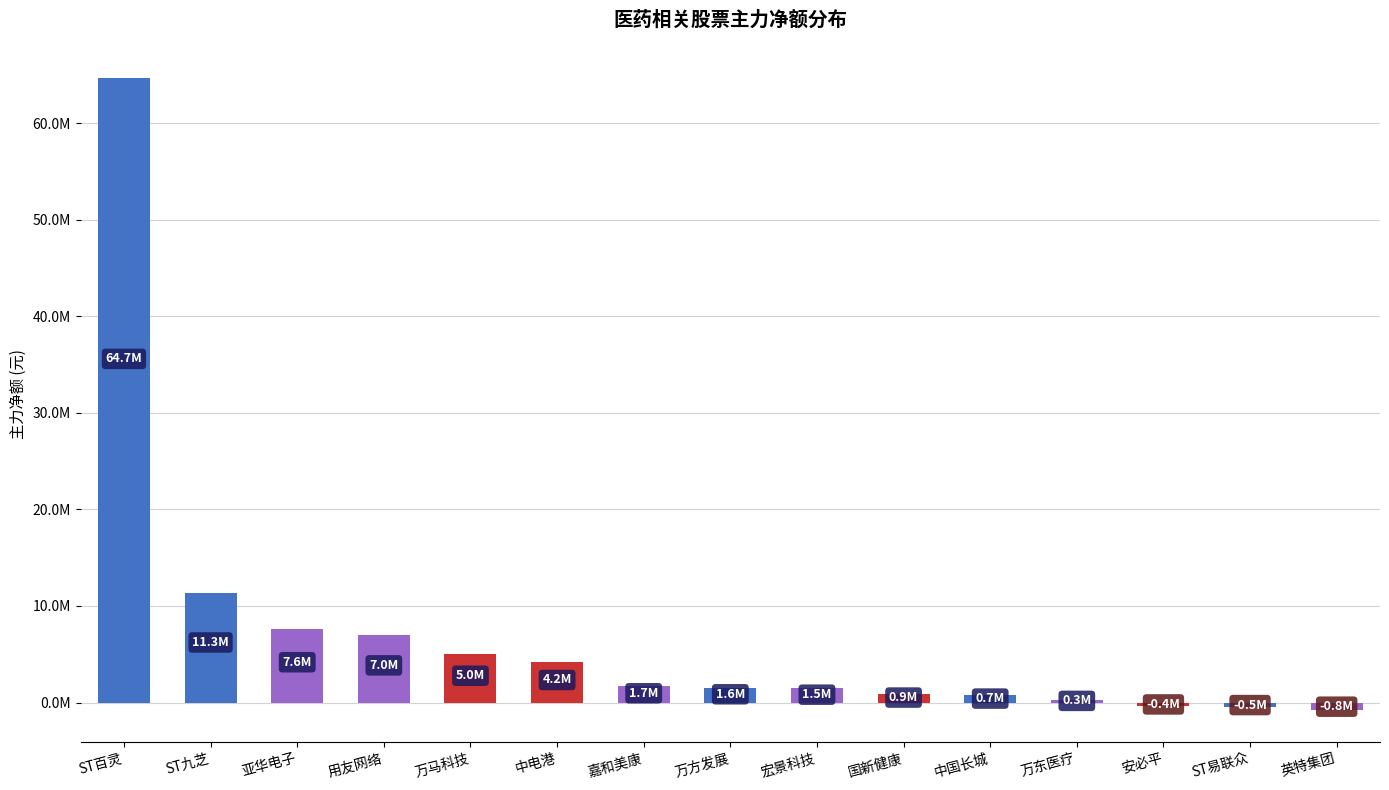

True or false: the data shows 7588268 at 亚华电子.

True